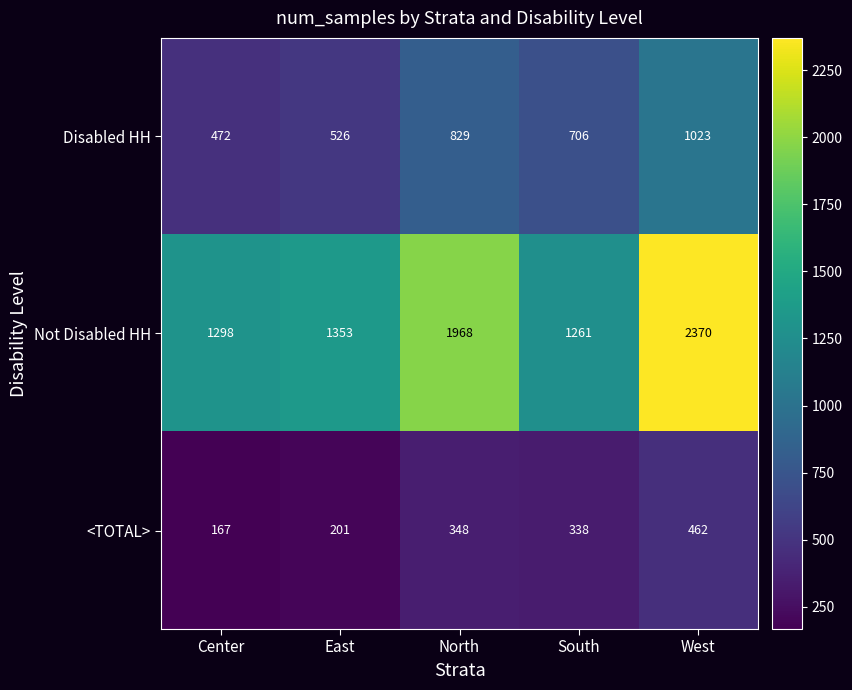

How many series are shown in this chart?

3